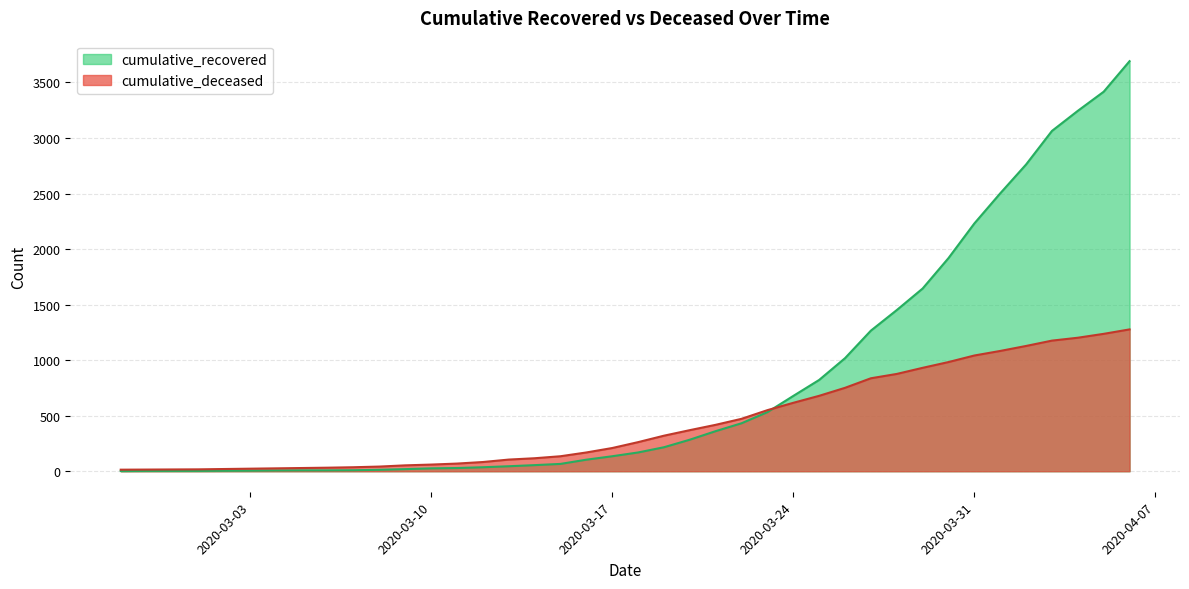

What is the label of the 27th point from the right?

2020-03-11